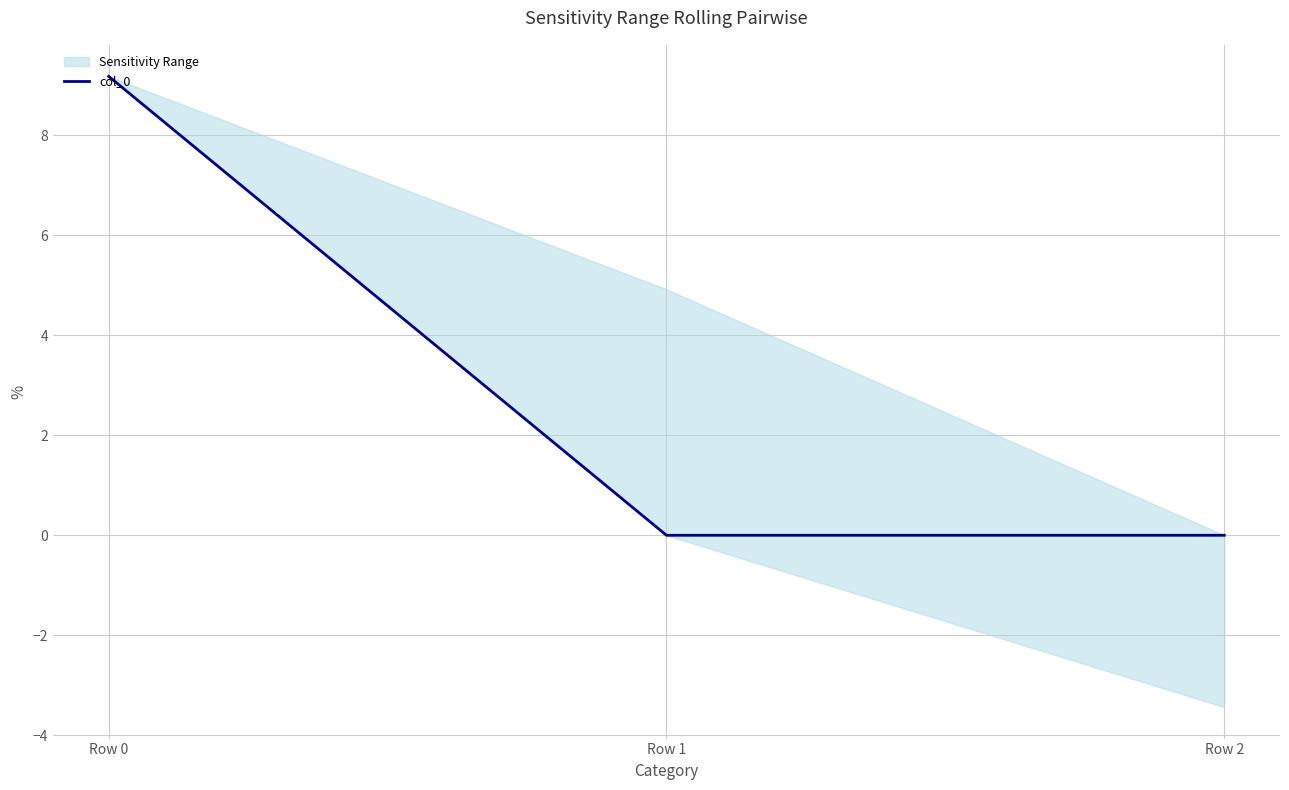

True or false: the data shows 0.0 at Row 2.

True